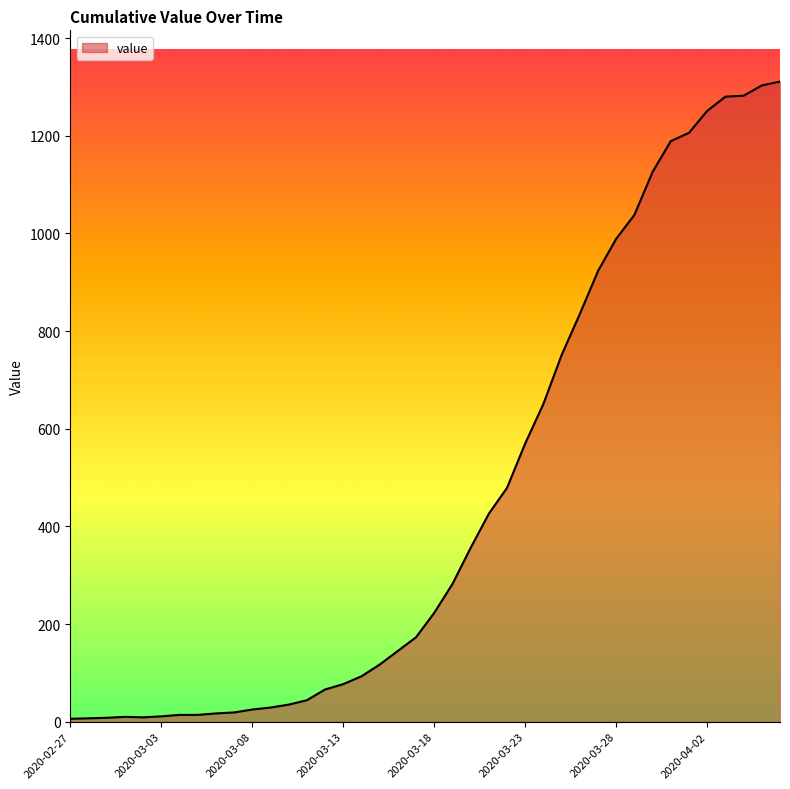

What is the maximum value shown in the chart?

1311